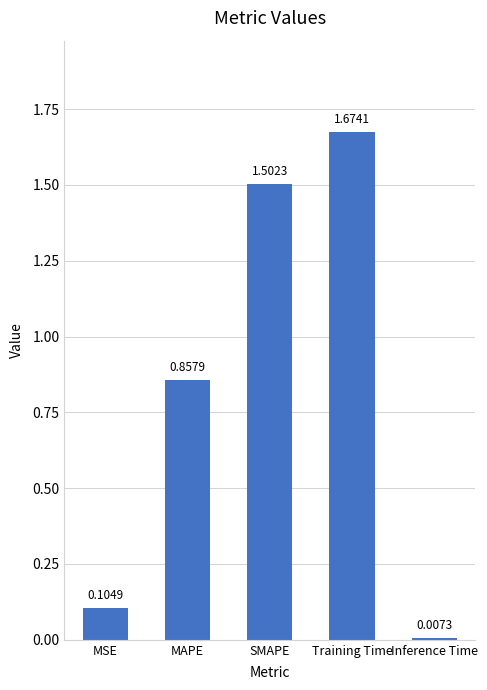

What is the label of the 2nd bar from the right?

Training Time